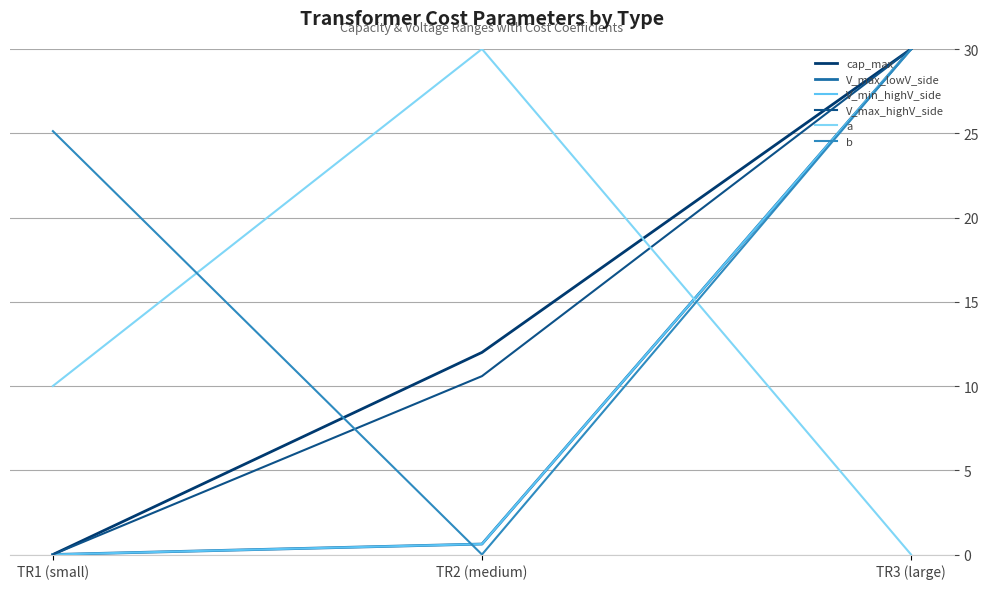

Where is V_max_lowV_side nearest to the value 15?

TR2 (medium)